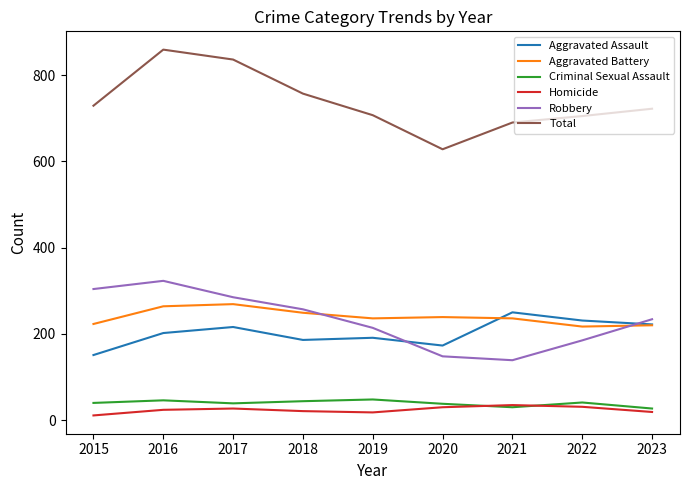

What is the sum of the Aggravated Battery values at 2019 and 2020?

475